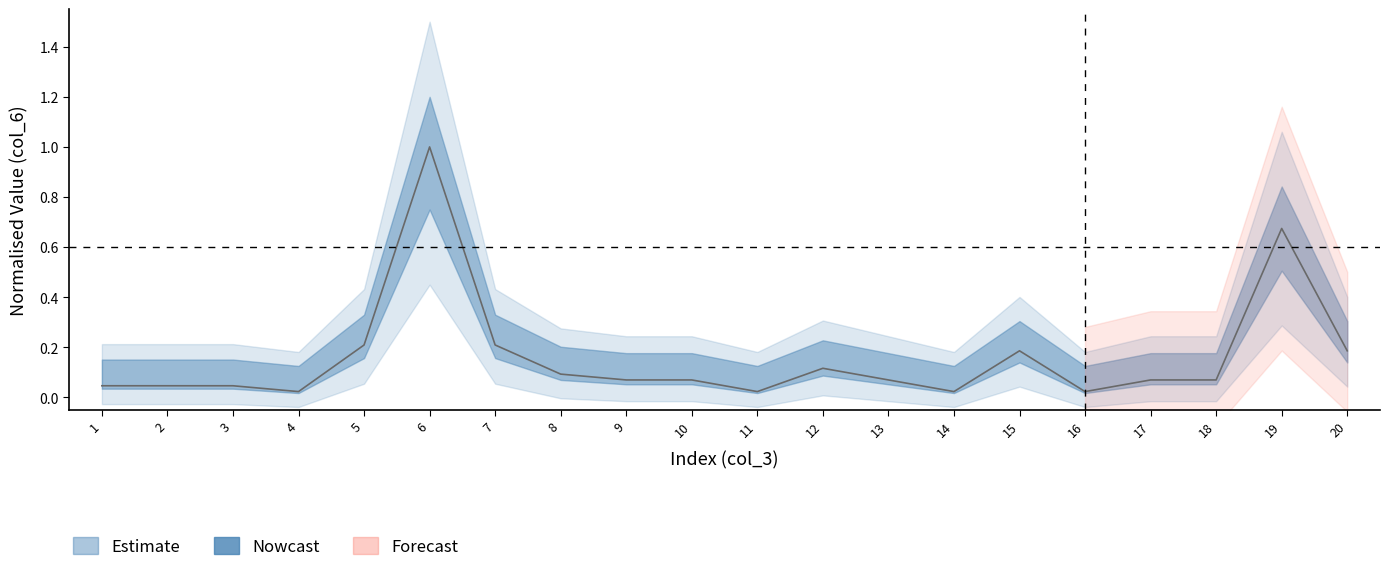

Reading left to right, extract all data points from this chart.

1=0.0	2=0.0	3=0.0	4=0.0	5=0.2	6=1.0	7=0.2	8=0.1	9=0.1	10=0.1	11=0.0	12=0.1	13=0.1	14=0.0	15=0.2	16=0.0	17=0.1	18=0.1	19=0.7	20=0.2